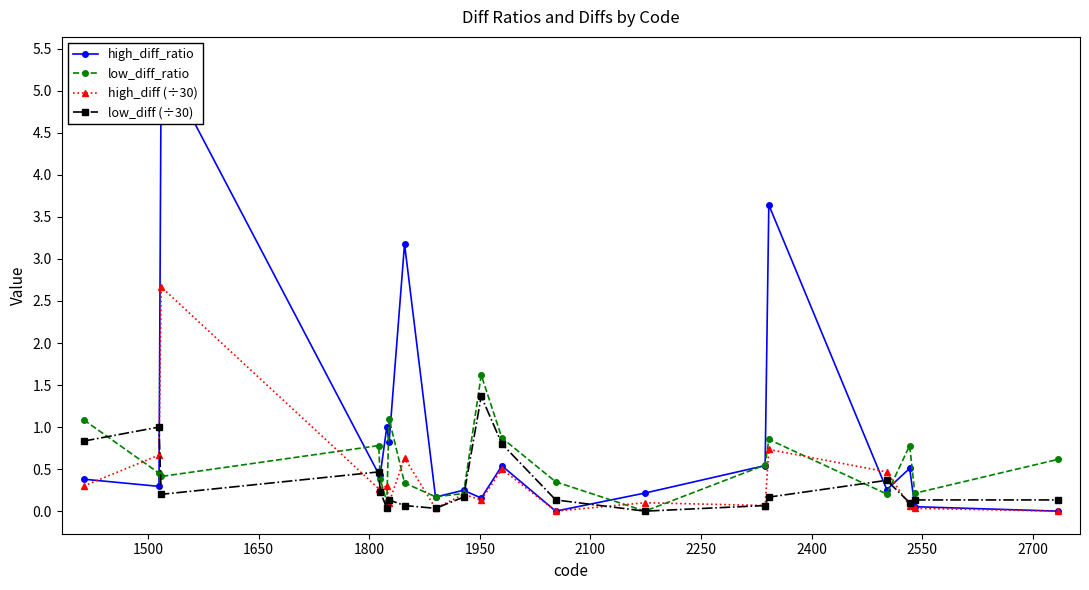

What is the maximum value for high_diff (÷30)?

2.7